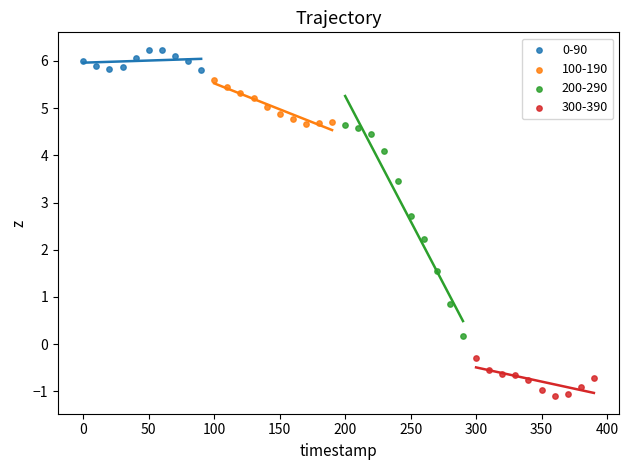

Which series reaches the maximum Y coordinate?

0-90